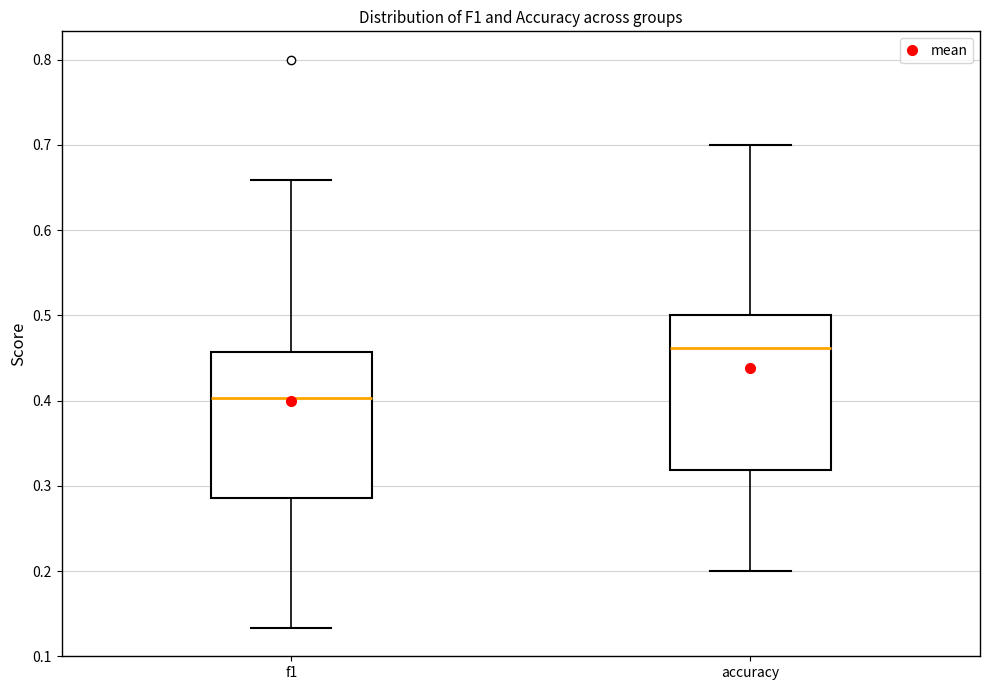

Which box is the tallest, from its lower edge to its upper edge?

accuracy